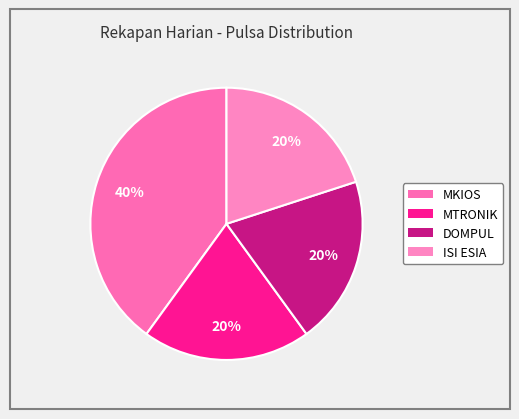

To the nearest percent, what portion does MKIOS represent?

40%